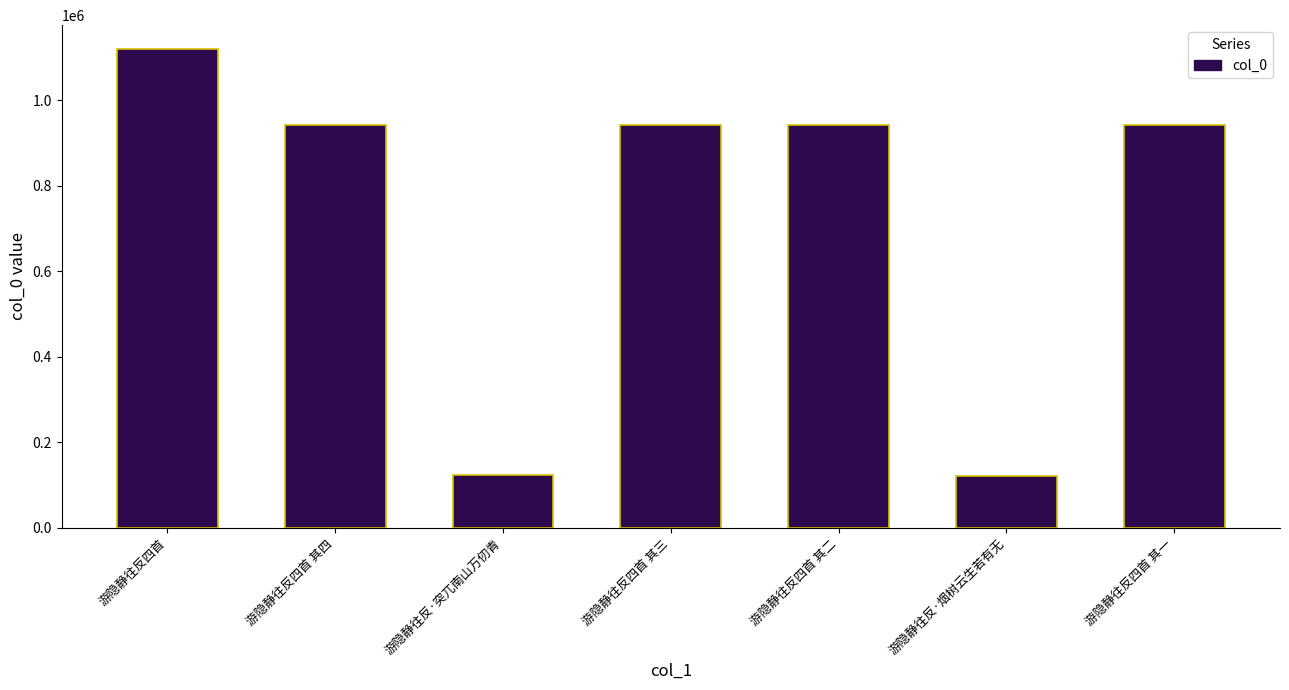

Does the chart contain any negative values?

No